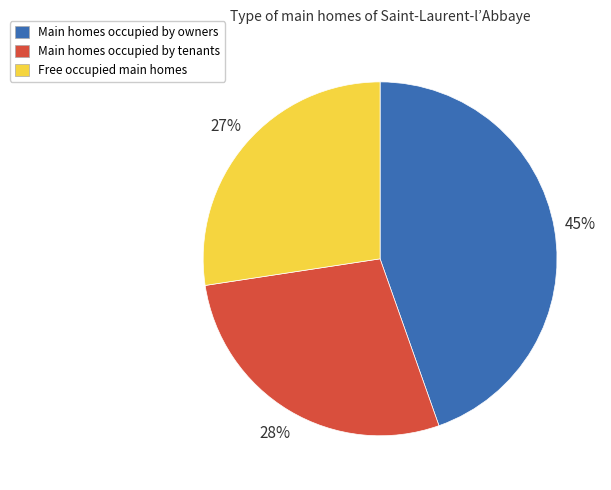

Does any single category account for the majority?

No